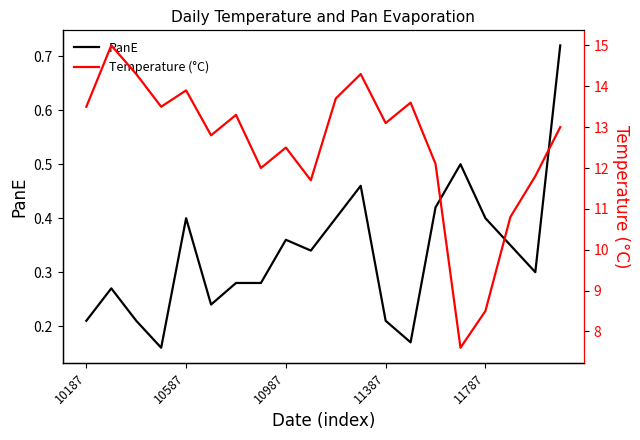

What position from the right is 5?

15